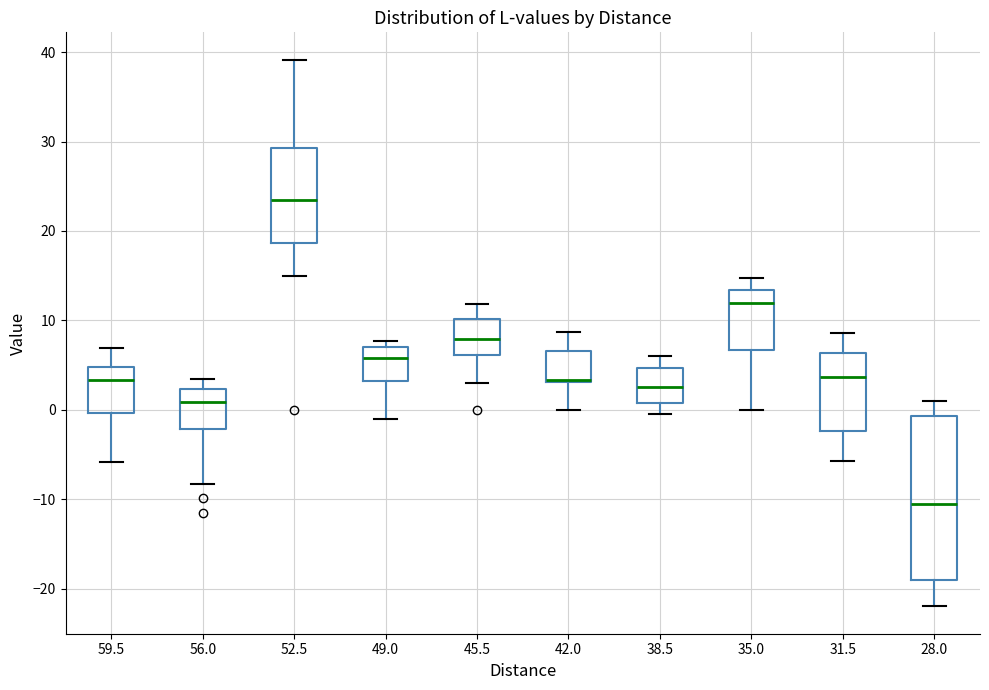

Comparing the boxes themselves (not the whiskers), which one is the tallest?

28.0